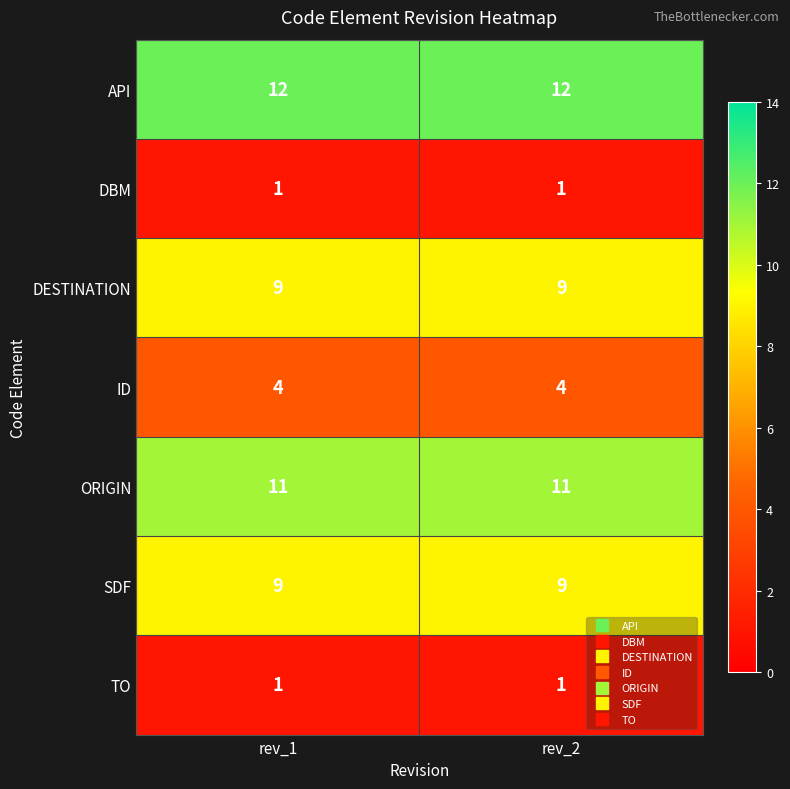

The value of DBM at rev_2 is 1. True or false?

True